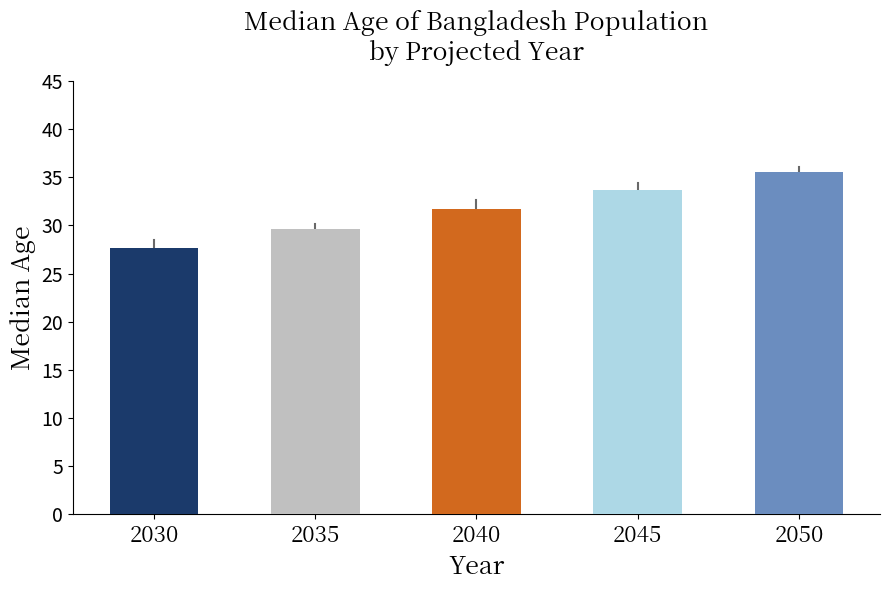

What is the change in value from 2030 to 2050?

+7.8